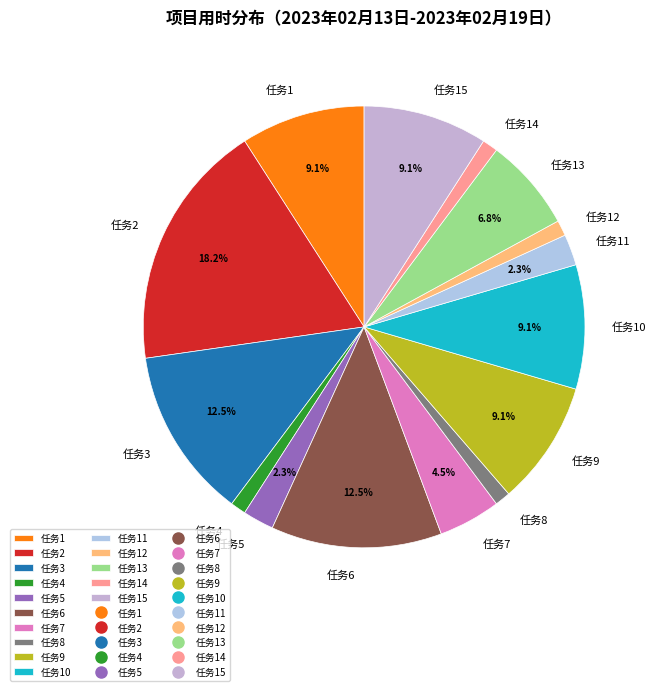

Count the number of slices in the pie.

15